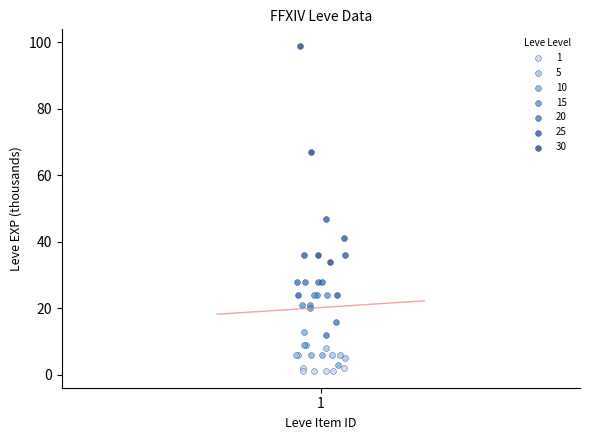

Which series reaches the maximum Y coordinate?

30